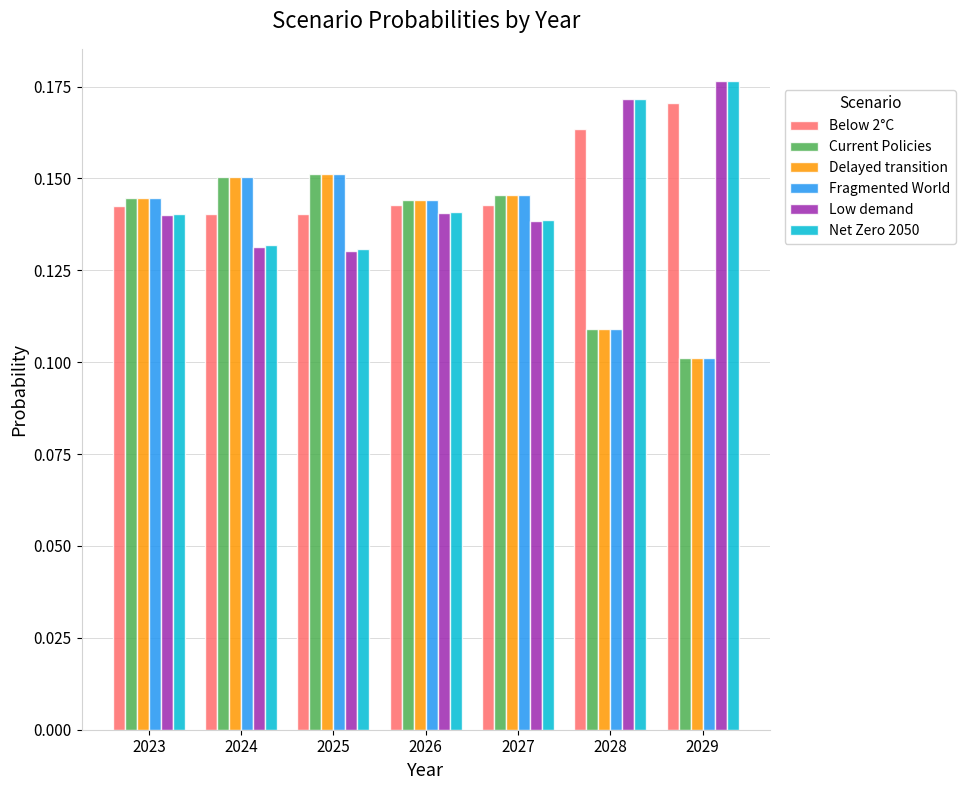

Which category has the highest value in the Low demand series?

2029